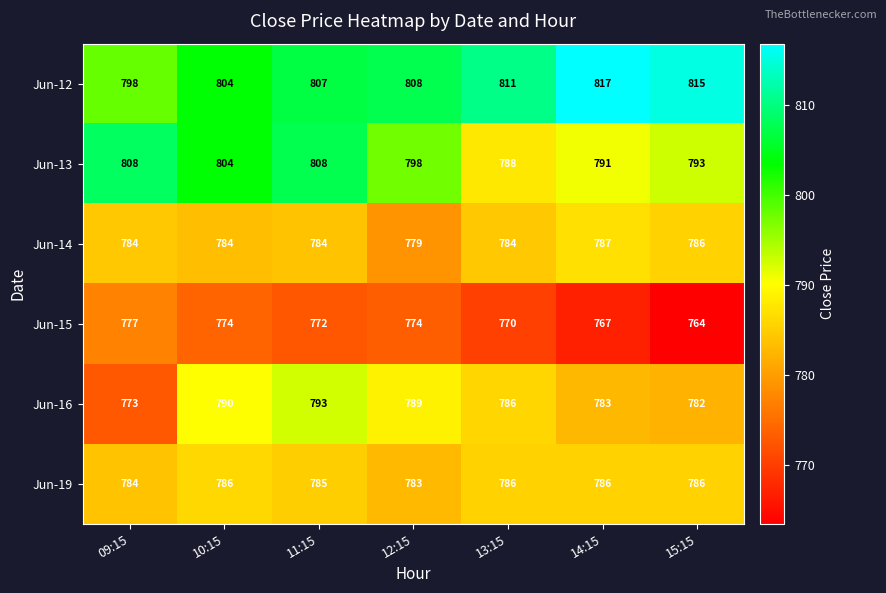

What is the lowest value of the Jun-16 series?

773